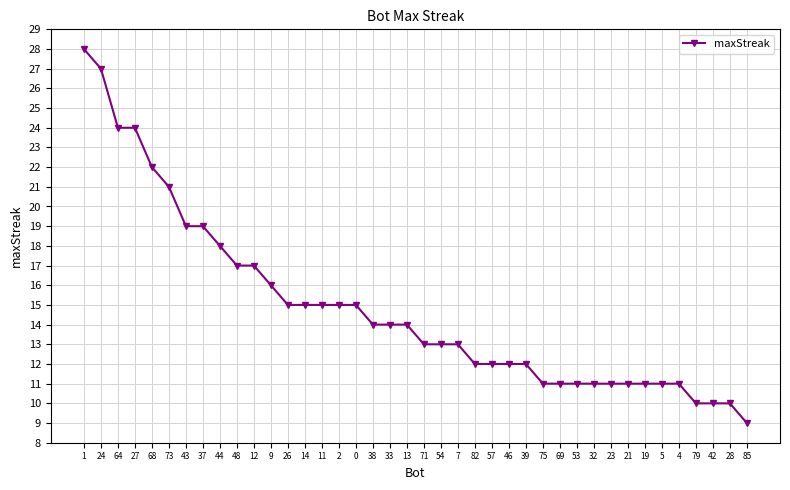

Reading right to left, extract all data points from this chart.

85=9	28=10	42=10	79=10	4=11	5=11	19=11	21=11	23=11	32=11	53=11	69=11	75=11	39=12	46=12	57=12	82=12	7=13	54=13	71=13	13=14	33=14	38=14	0=15	2=15	11=15	14=15	26=15	9=16	12=17	48=17	44=18	37=19	43=19	73=21	68=22	27=24	64=24	24=27	1=28